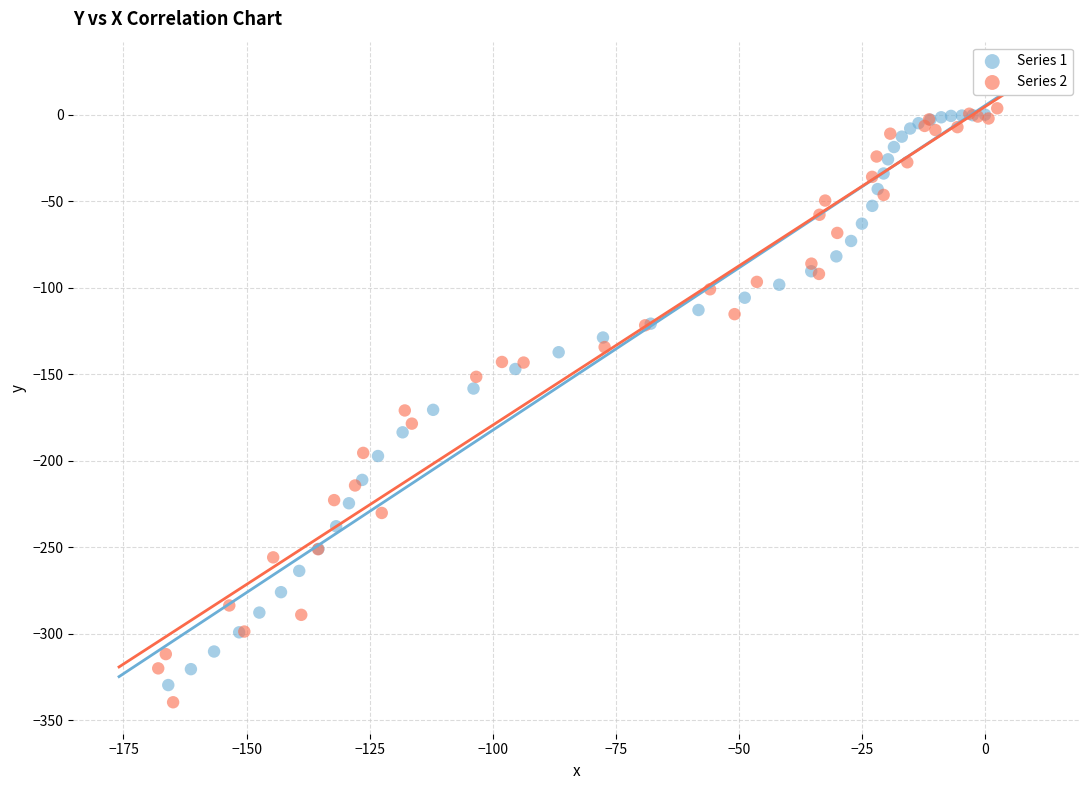

What are all the series names shown in the legend?

Series 1, Series 2